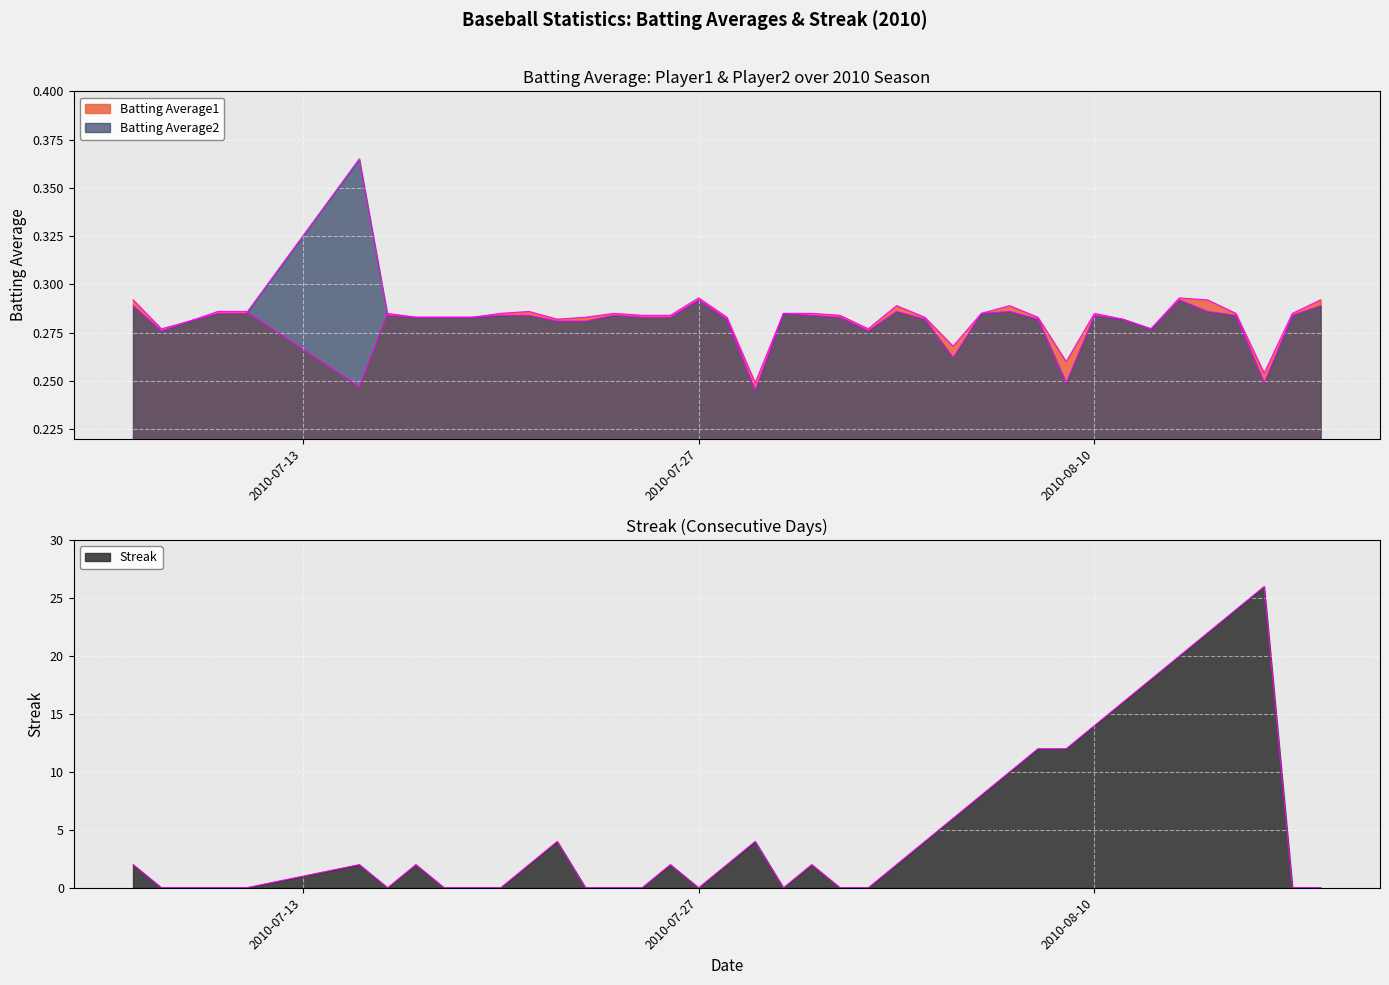

What is the label of the 28th point from the left?

2010-08-06